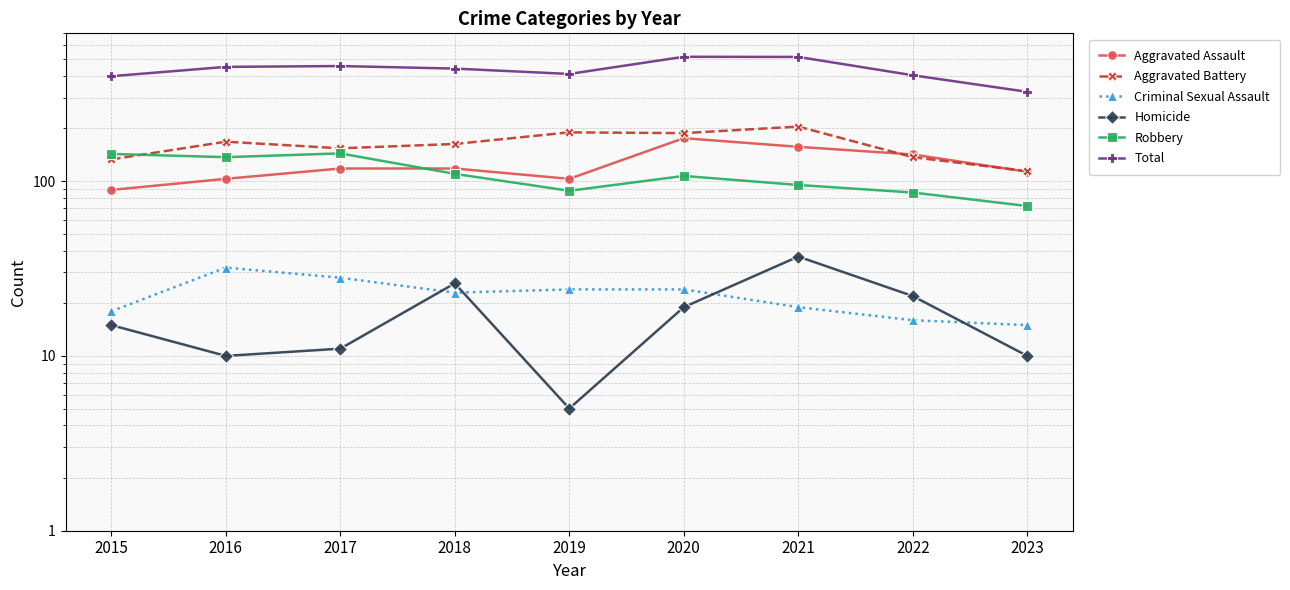

Which label corresponds to the largest value in the chart?

2020